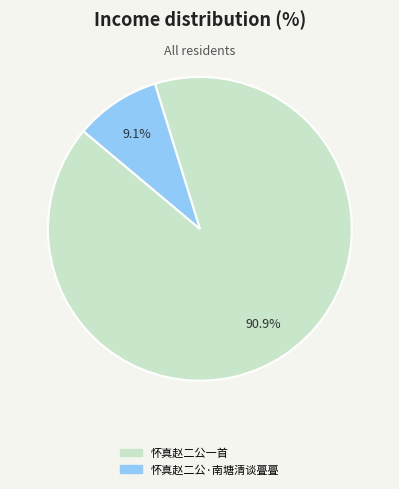

Is the sum of 怀真赵二公·南塘清谈亹亹 and 怀真赵二公一首 greater than half?

Yes